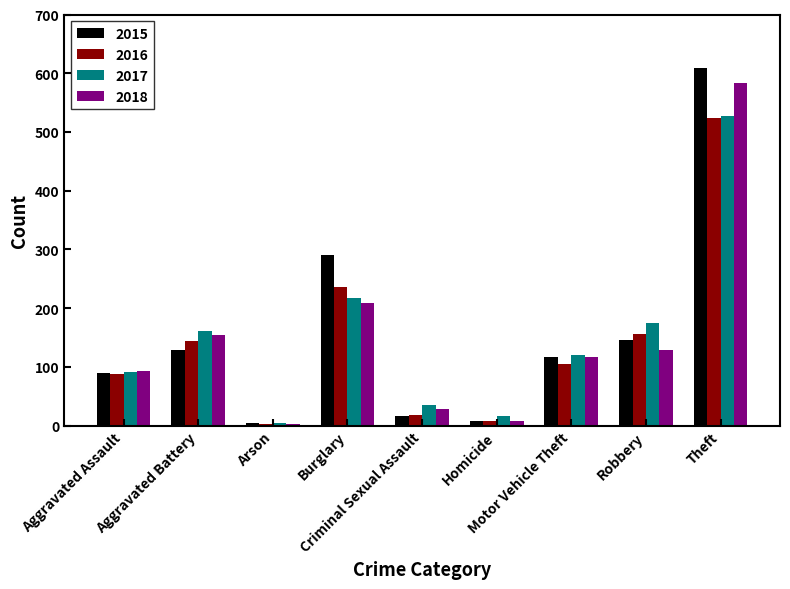

Which series has the widest spread of values?

2015